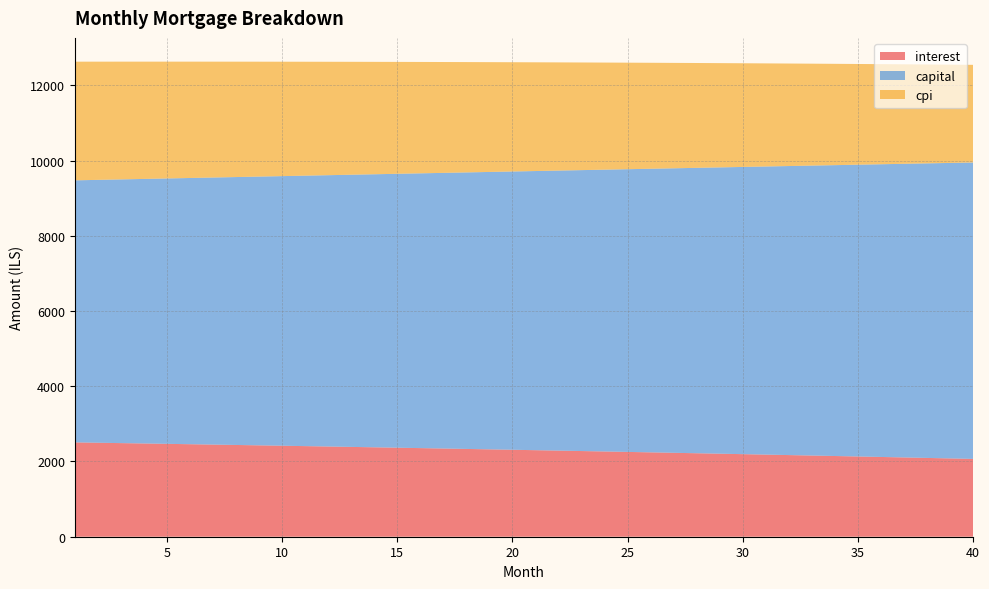

Reading left to right, what are all the values shown in this chart?

interest: 2507.9	2498.4	2488.8	2479.1	2469.3	2459.4	2449.4	2439.4	2429.3	2419.0	2408.7	2398.3	2387.8	2377.2	2366.6	2355.8	2344.9	2334.0	2322.9	2311.8	2300.6	2289.2	2277.8	2266.3	2254.7	2243.0	2231.2	2219.3	2207.3	2195.2	2183.0	2170.7	2158.3	2145.8	2133.2	2120.5	2107.7	2094.8	2081.8	2068.7
capital: 6966.4	6988.5	7010.6	7032.8	7055.1	7077.4	7099.9	7122.3	7144.9	7167.5	7190.2	7213.0	7235.8	7258.7	7281.7	7304.8	7327.9	7351.1	7374.4	7397.8	7421.2	7444.7	7468.2	7491.9	7515.6	7539.4	7563.3	7587.2	7611.3	7635.4	7659.6	7683.8	7708.1	7732.6	7757.0	7781.6	7806.2	7831.0	7855.8	7880.6
cpi: 3154.6	3142.5	3130.2	3117.9	3105.4	3092.8	3080.2	3067.3	3054.4	3041.4	3028.3	3015.0	3001.7	2988.2	2974.6	2960.9	2947.0	2933.1	2919.0	2904.8	2890.6	2876.1	2861.6	2846.9	2832.1	2817.2	2802.2	2787.1	2771.8	2756.4	2740.8	2725.2	2709.4	2693.5	2677.5	2661.3	2645.0	2628.6	2612.0	2595.4